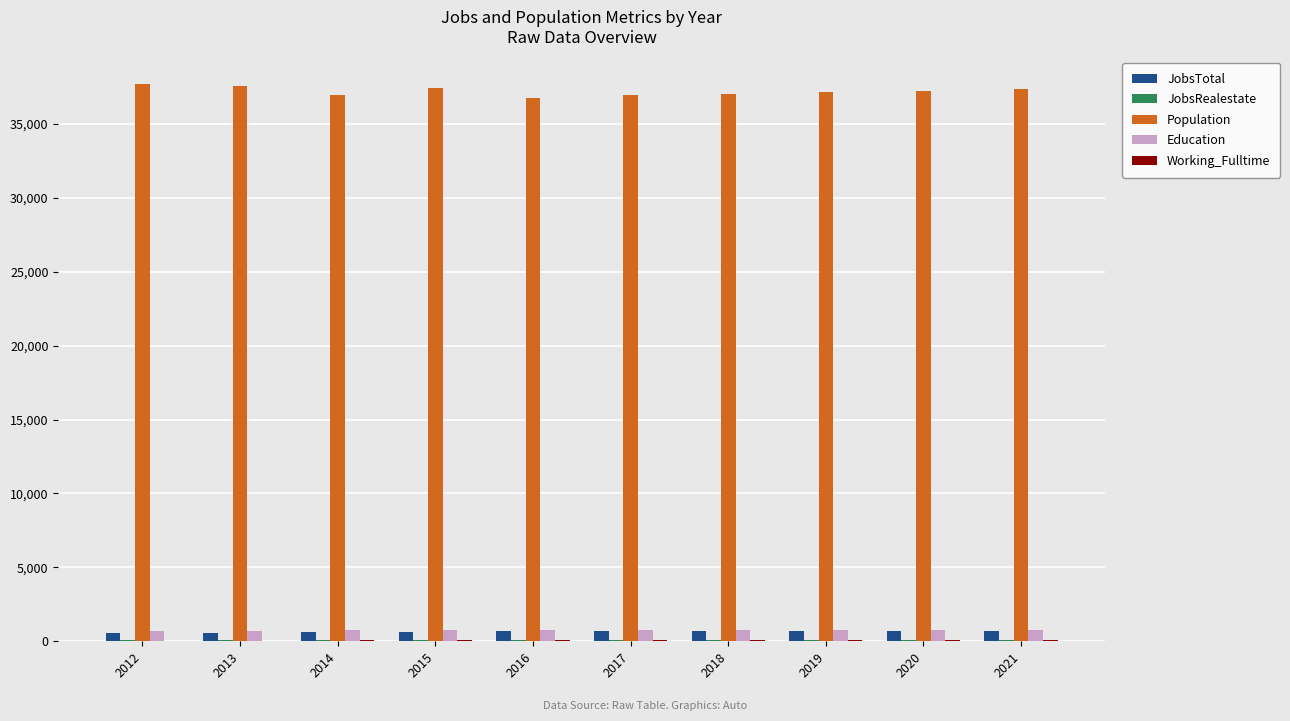

Which series has the largest total across all categories?

Population